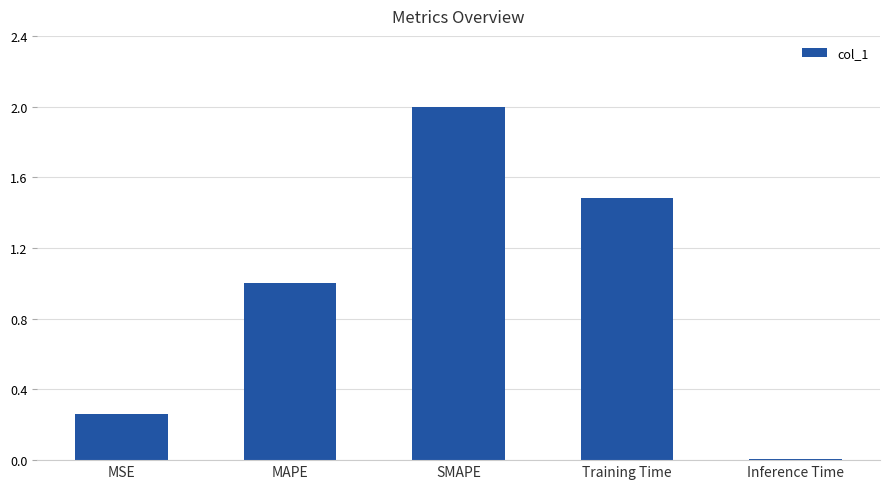

At which label is the value closest to 1?

MAPE